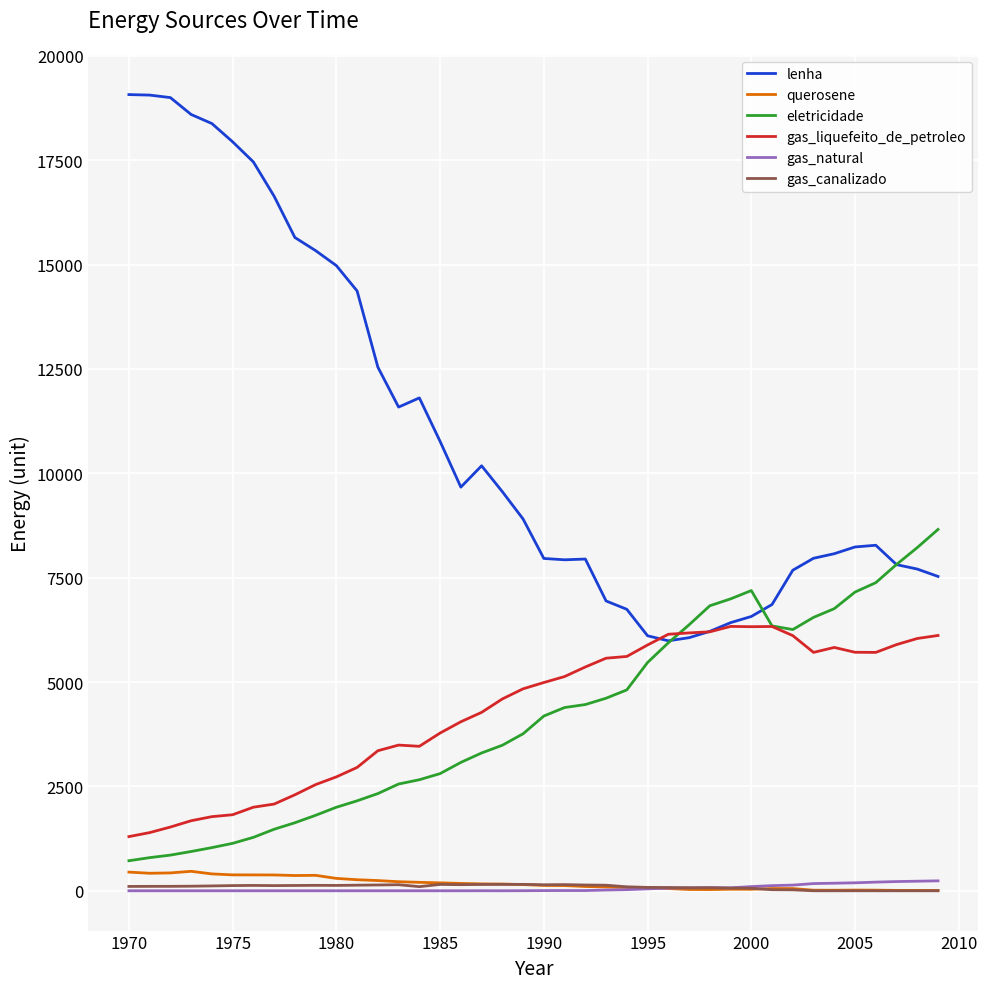

What is the sum of all gas_canalizado values?

3709.0